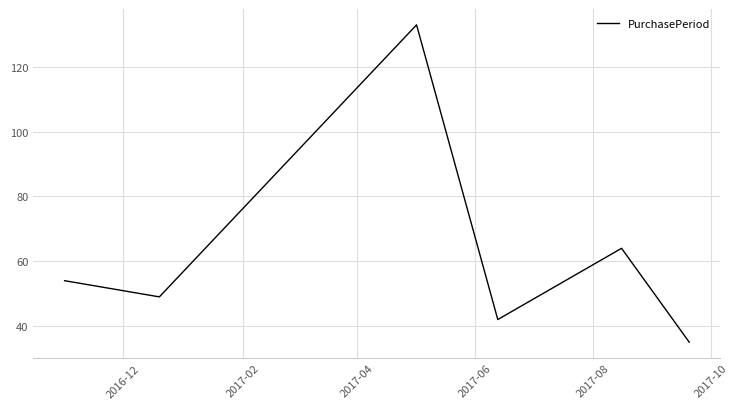

What is the minimum value shown in the chart?

35